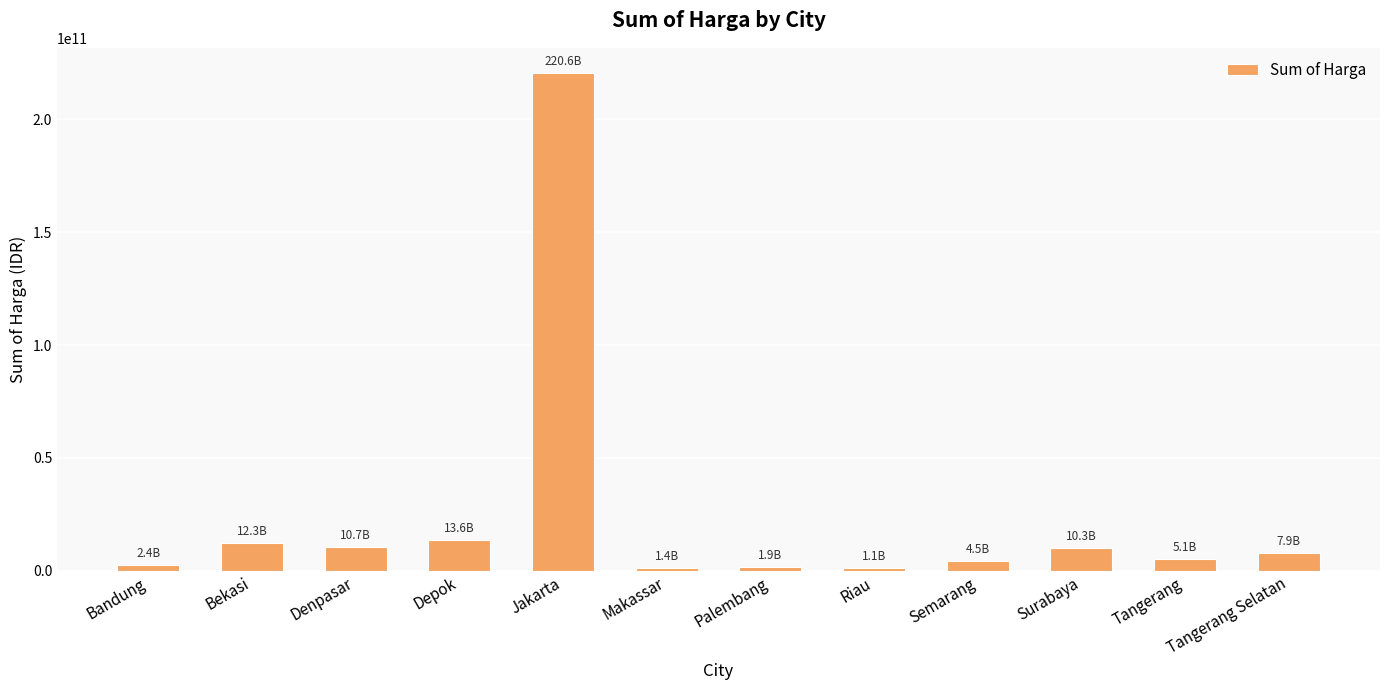

What is the difference between the maximum and minimum values?

219417800583.3